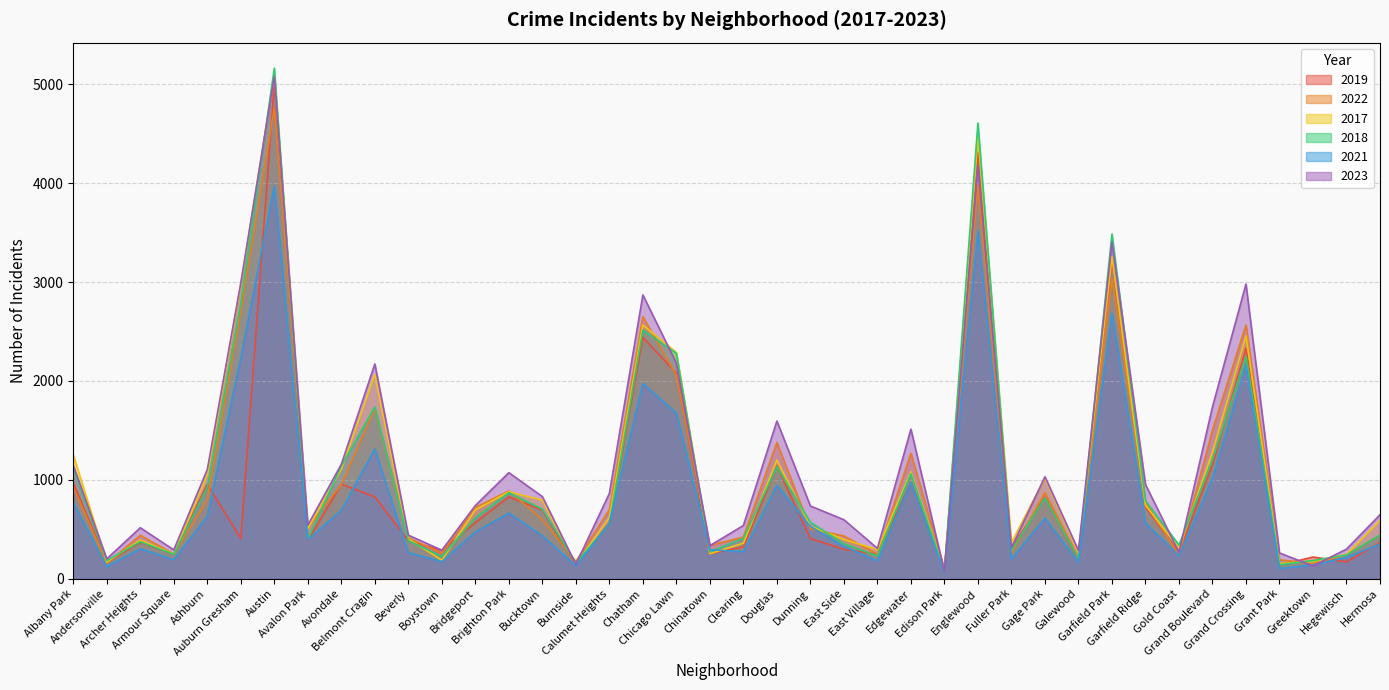

Does the chart display data point markers on the line(s)?

No